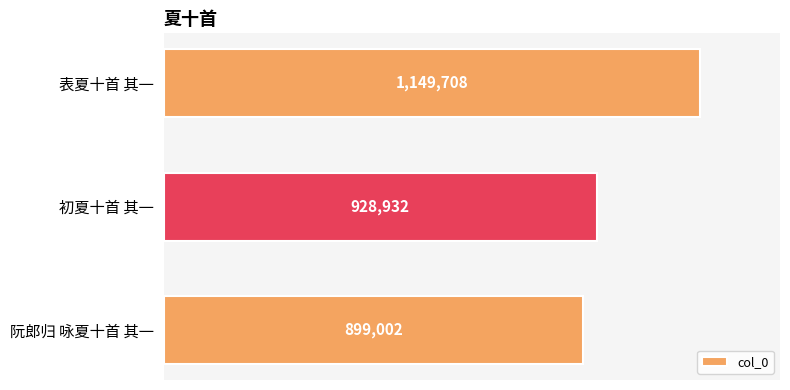

Reading bottom to top, extract all data points from this chart.

899002	928932	1149708